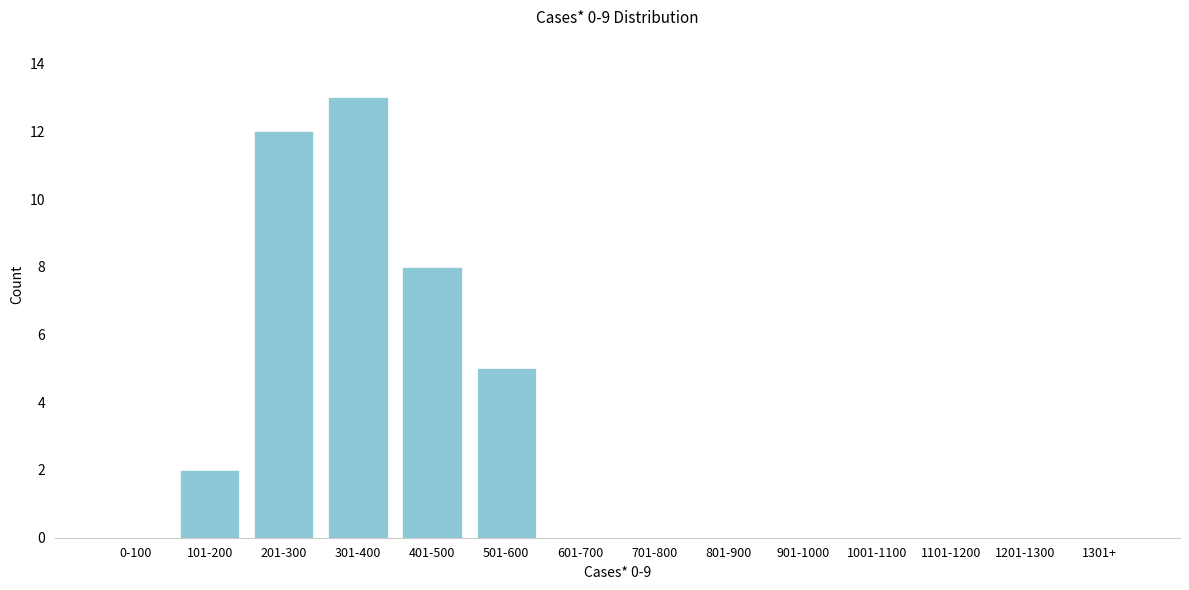

Reading left to right, transcribe all the data shown in this chart.

0-100=0	101-200=2	201-300=12	301-400=13	401-500=8	501-600=5	601-700=0	701-800=0	801-900=0	901-1000=0	1001-1100=0	1101-1200=0	1201-1300=0	1301+=0